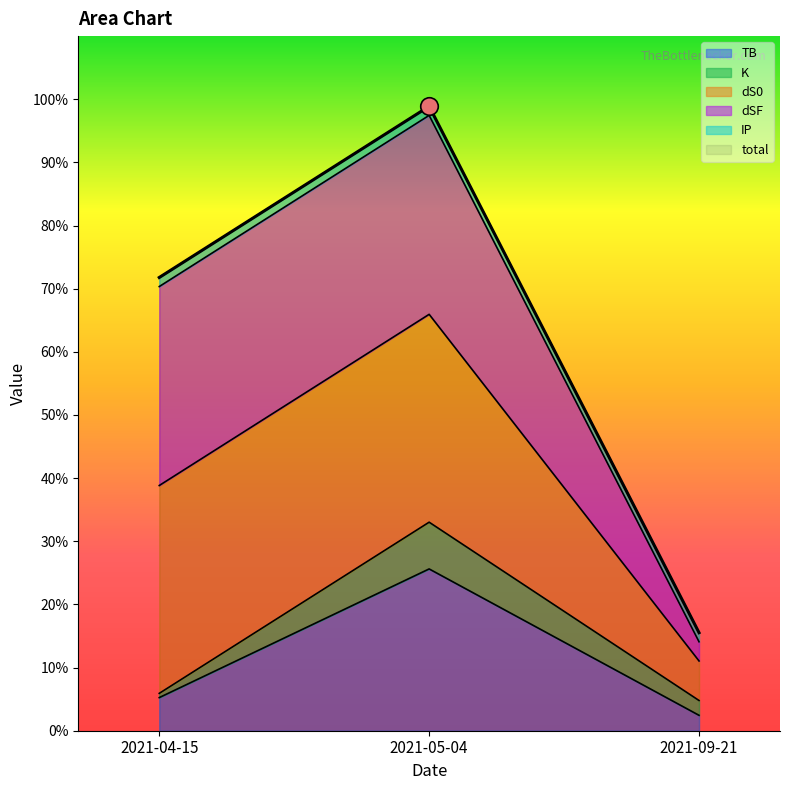

Which series reaches the minimum Y coordinate?

K